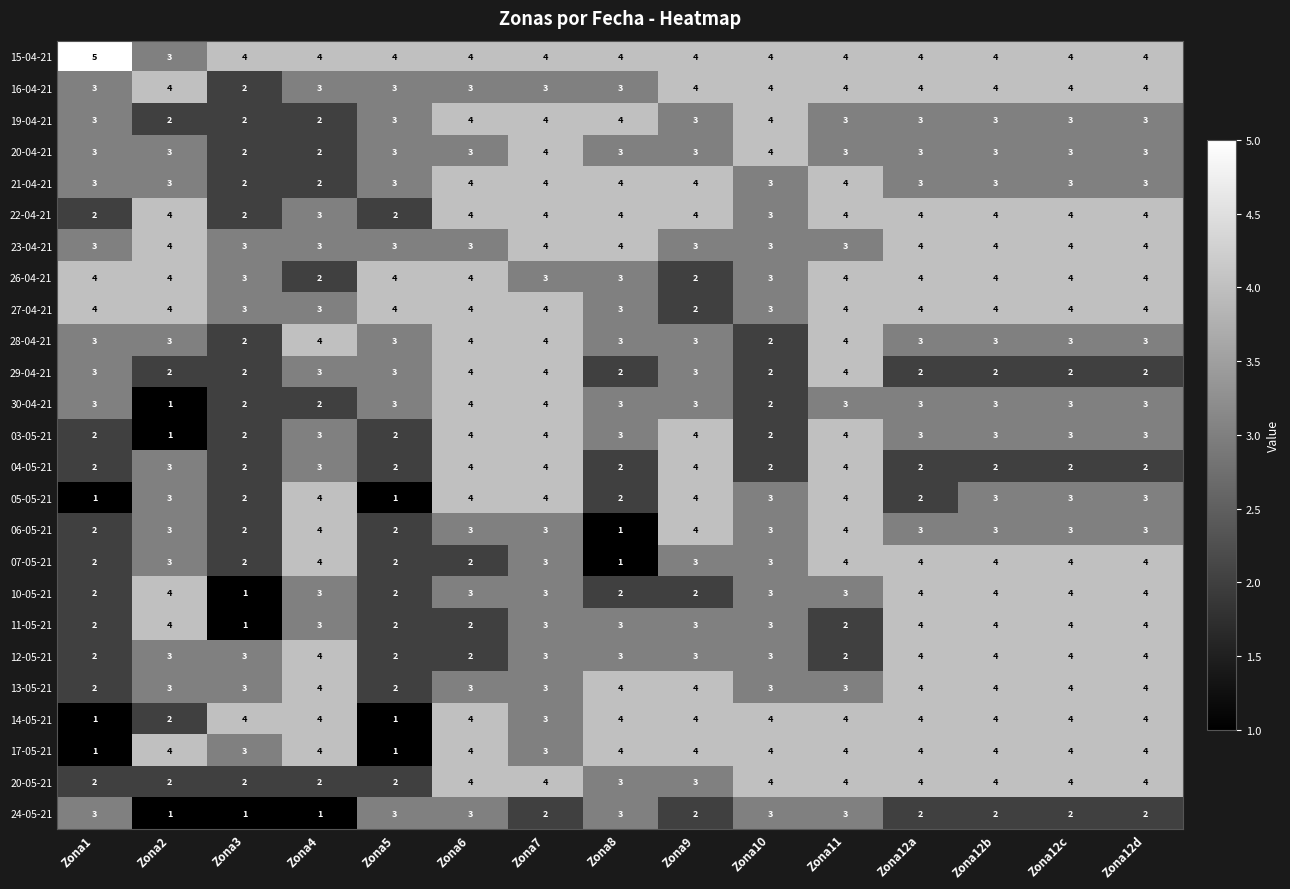

At which category does the chart reach its peak across all series?

Zona1